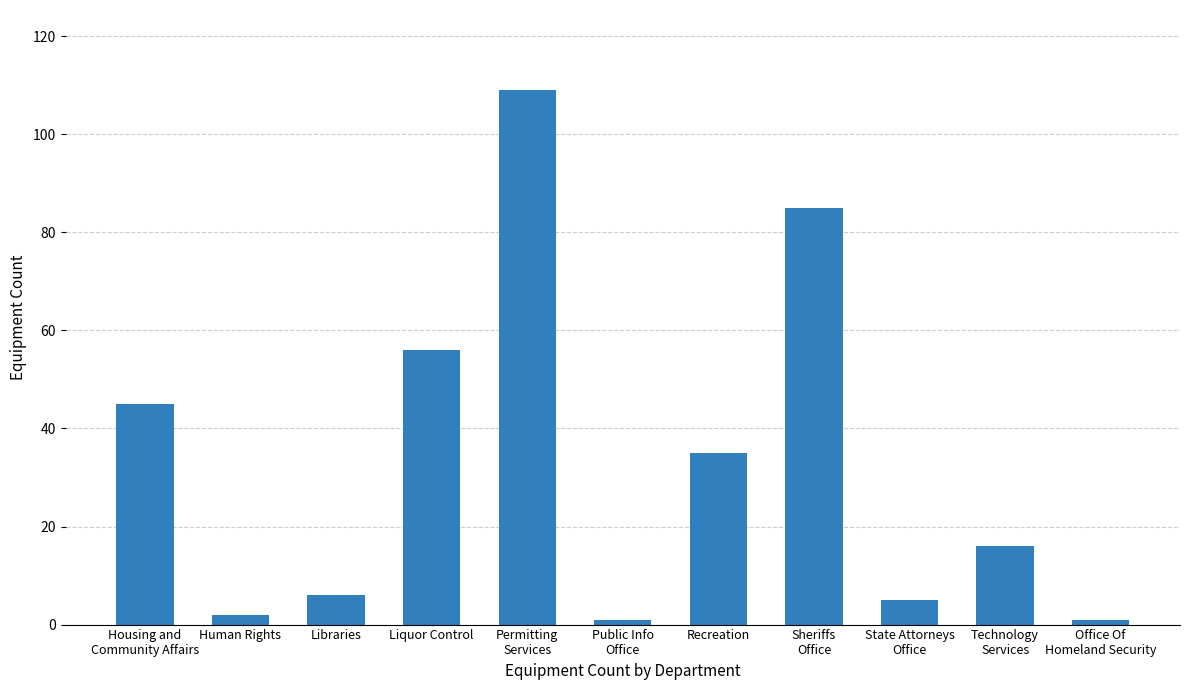

What is the greatest value displayed?

109